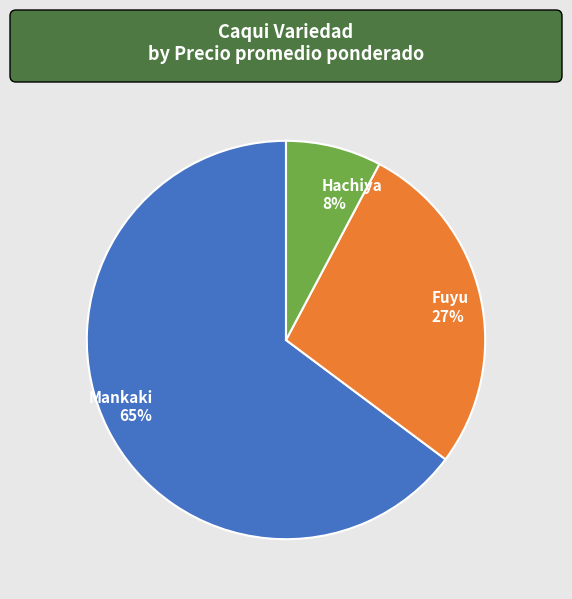

To the nearest percent, what is the average slice percentage?

33%